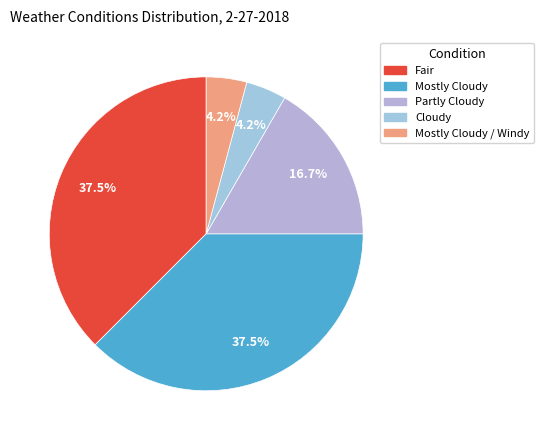

What is the largest slice in the pie chart?

Fair